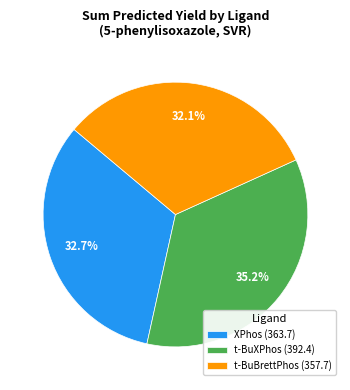

Is there a majority slice in this chart?

No